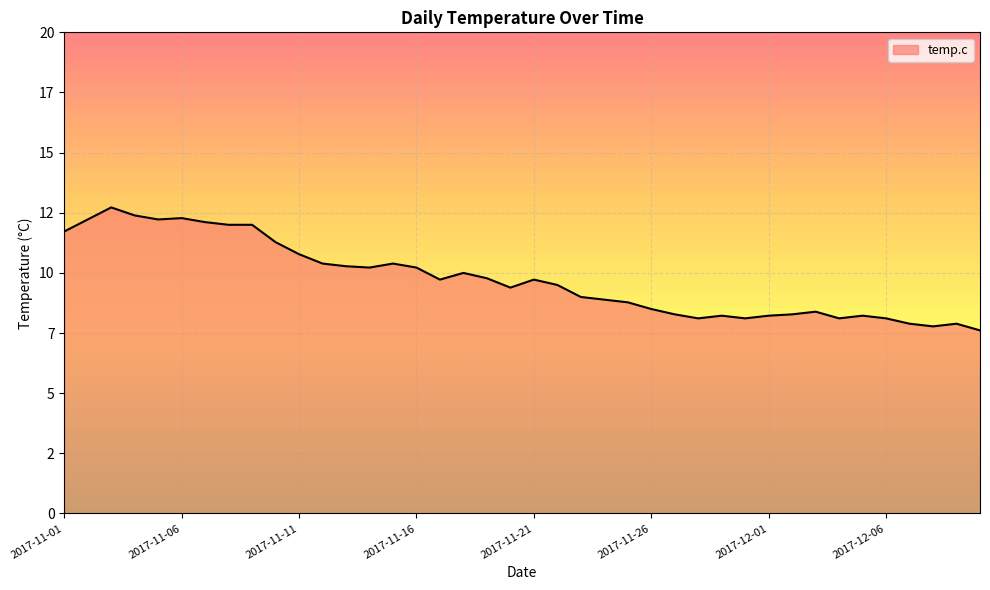

Which label corresponds to the smallest value in the chart?

2017-12-10